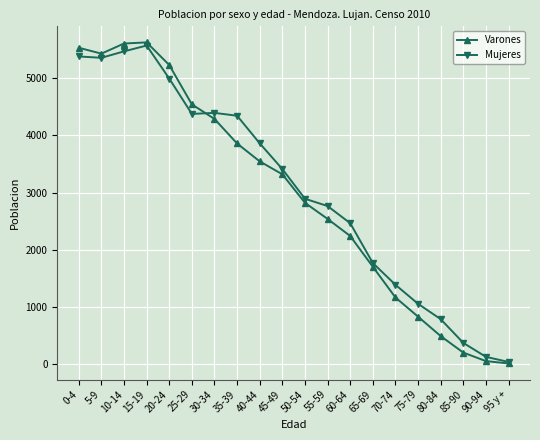

What is the difference between the maximum and second lowest values in the Mujeres series?

5450